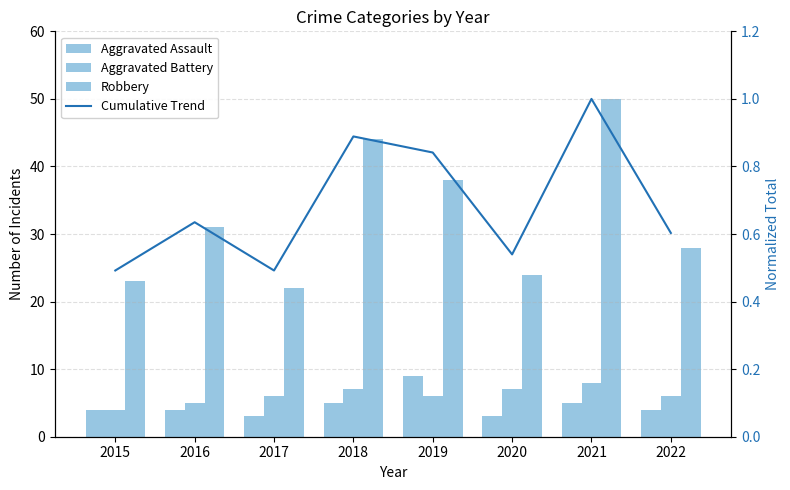

Reading left to right, extract all data points from this chart.

Aggravated Assault: 2015=4.0	2016=4.0	2017=3.0	2018=5.0	2019=9.0	2020=3.0	2021=5.0	2022=4.0
Aggravated Battery: 2015=4.0	2016=5.0	2017=6.0	2018=7.0	2019=6.0	2020=7.0	2021=8.0	2022=6.0
Robbery: 2015=23.0	2016=31.0	2017=22.0	2018=44.0	2019=38.0	2020=24.0	2021=50.0	2022=28.0
Cumulative Trend: 2015=0.5	2016=0.6	2017=0.5	2018=0.9	2019=0.8	2020=0.5	2021=1.0	2022=0.6